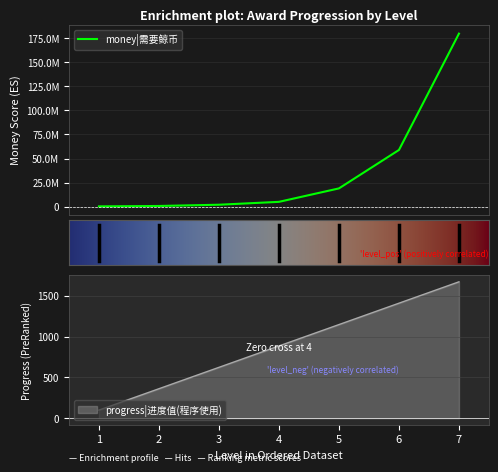

What is the highest value of the progress|进度值(程序使用) series?

1671